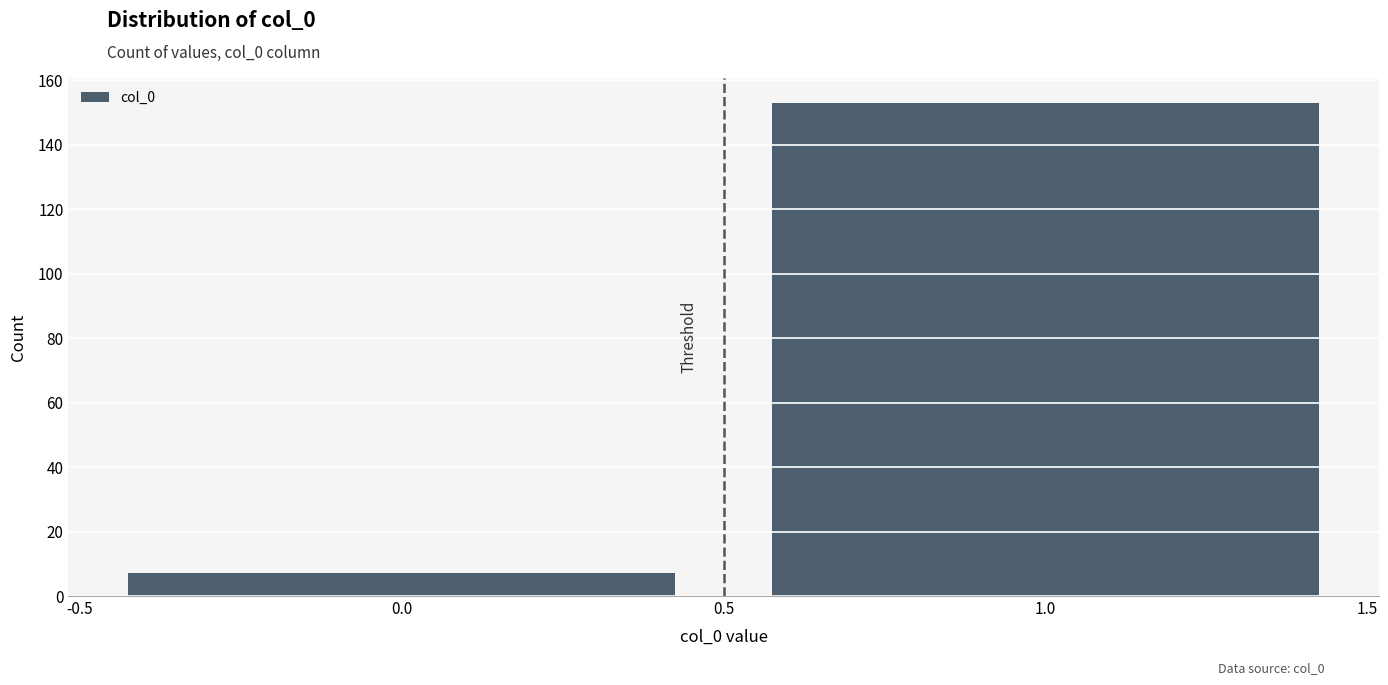

How tall is the bar that spans 0.5 to 1.5 on the x-axis? The values are not printed on the chart, so give them approximately, as read against the axis.

154